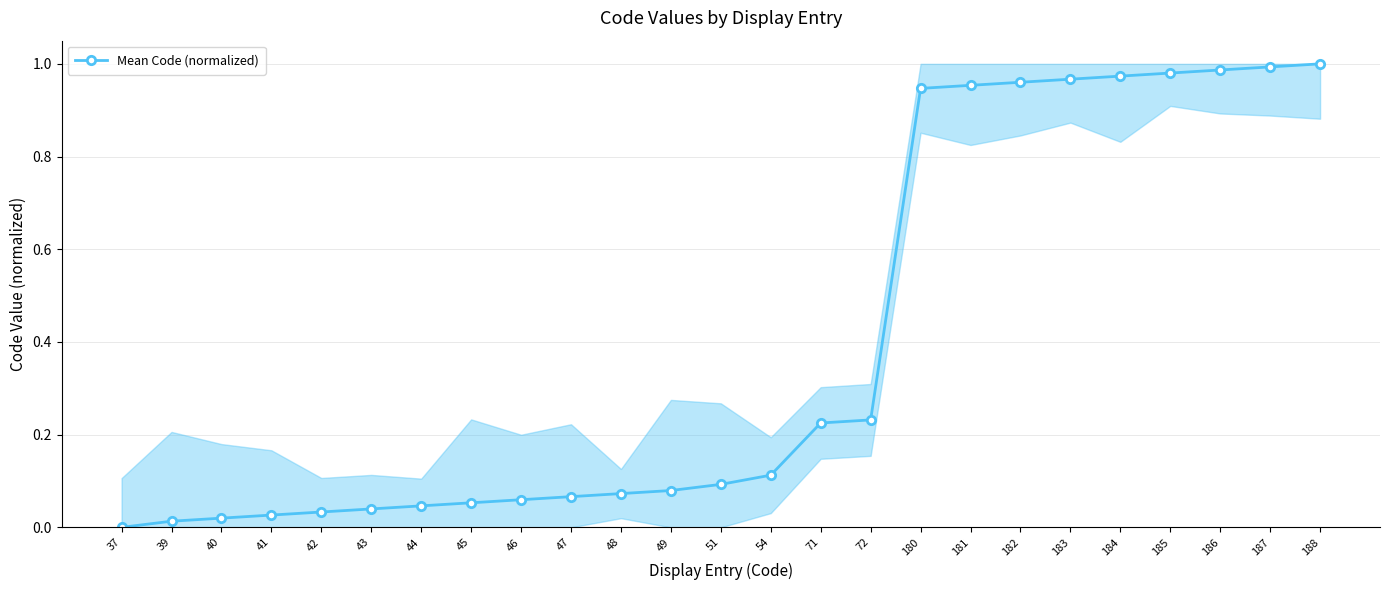

Where is the data nearest to the value 0?

37